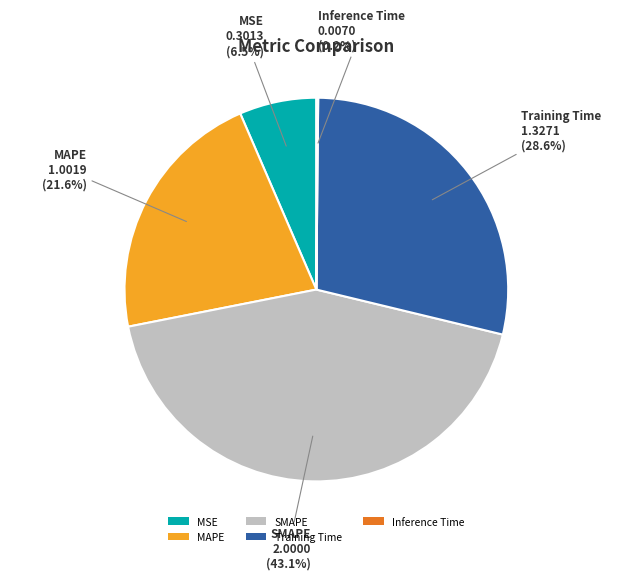

Combined, do Training Time and MSE account for over 50%?

No